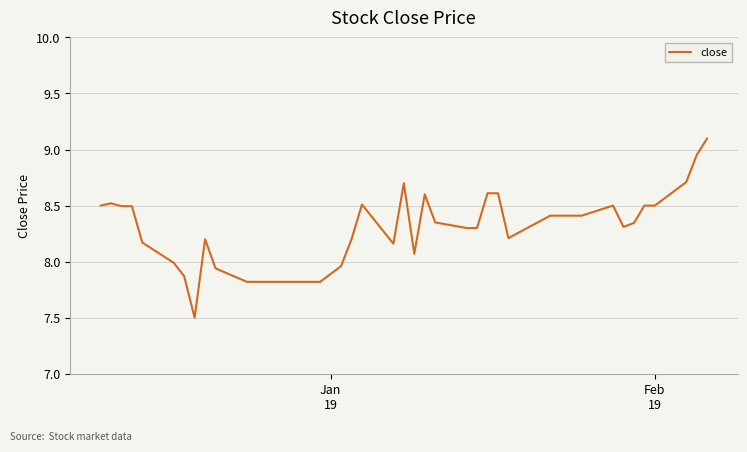

What is the smallest value displayed?

7.5